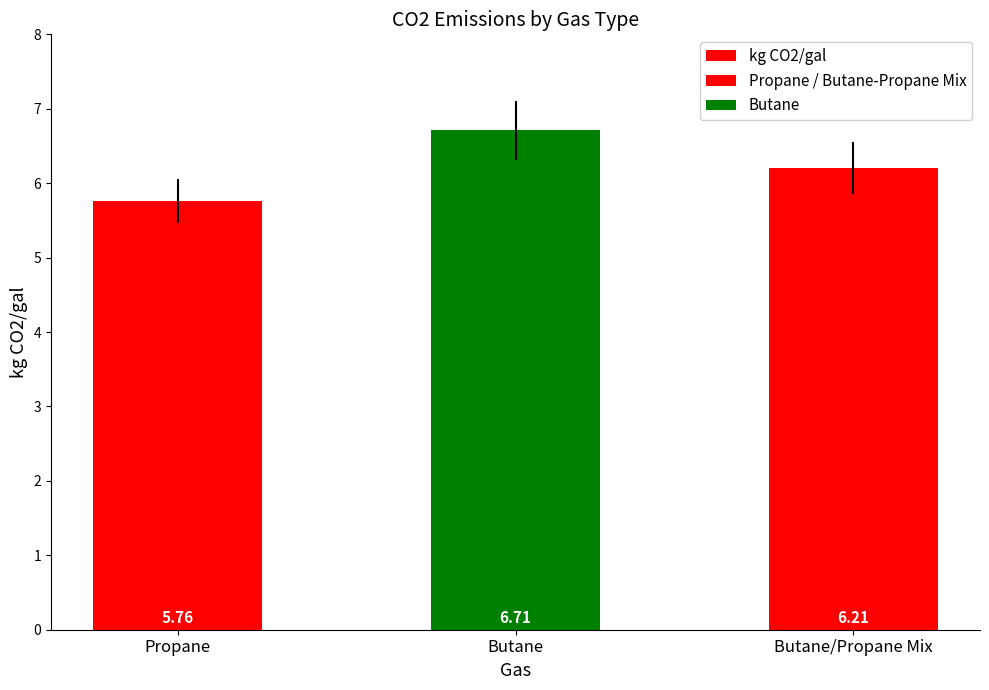

Where does the data first go above 6?

Butane